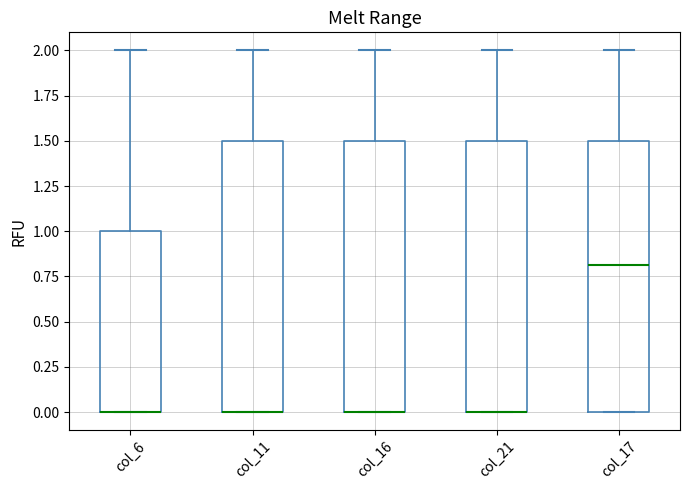

Reading left to right, read every box against the y-axis: the position of its median line, the range the box covers, and the ends of its whiskers. The values are not printed on the chart, so give them approximately, as read against the axis.

col_6: median 0.0 (drawn on the box's lower edge), box 0.0 to 1.0, whiskers 0.0 to 2.0
col_11: median 0.0 (drawn on the box's lower edge), box 0.0 to 1.5, whiskers 0.0 to 2.0
col_16: median 0.0 (drawn on the box's lower edge), box 0.0 to 1.5, whiskers 0.0 to 2.0
col_21: median 0.0 (drawn on the box's lower edge), box 0.0 to 1.5, whiskers 0.0 to 2.0
col_17: median 0.8, box 0.0 to 1.5, whiskers 0.0 to 2.0